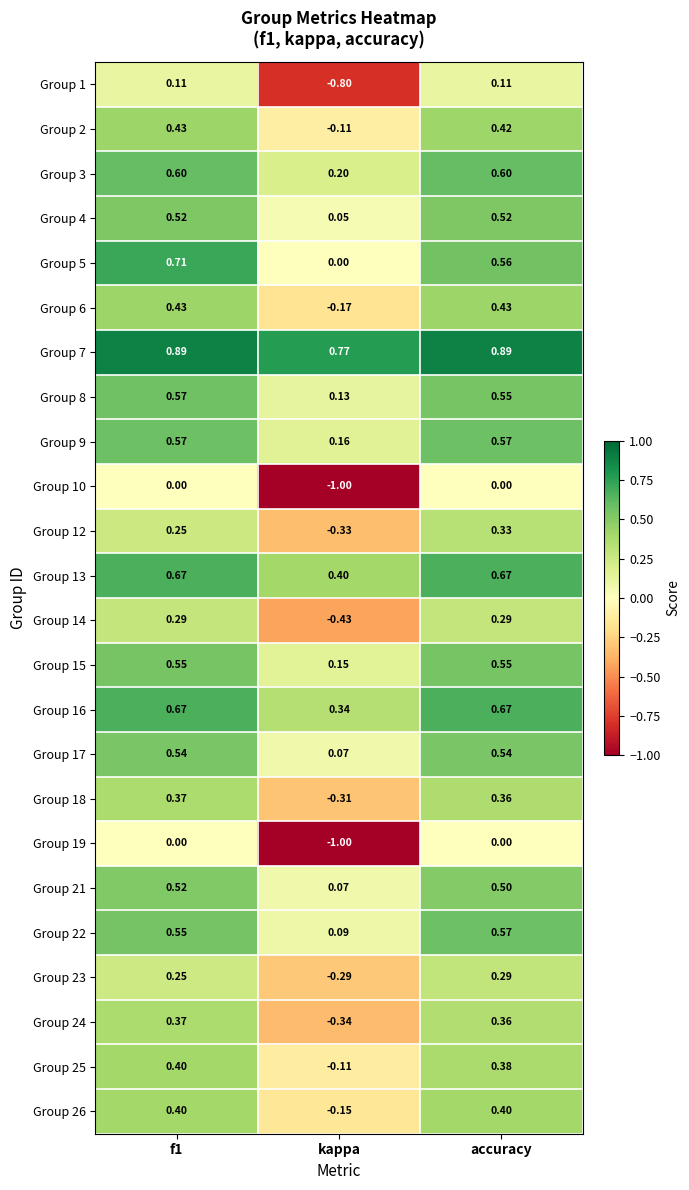

Which series changed the most between f1 and accuracy?

Group 5